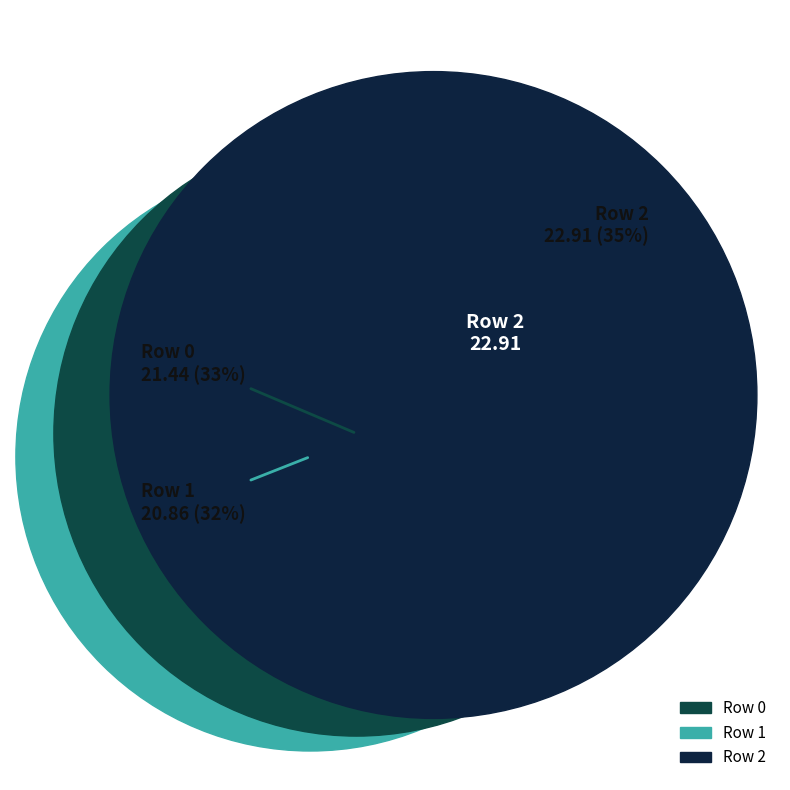

Which category has the smallest portion of the pie?

1